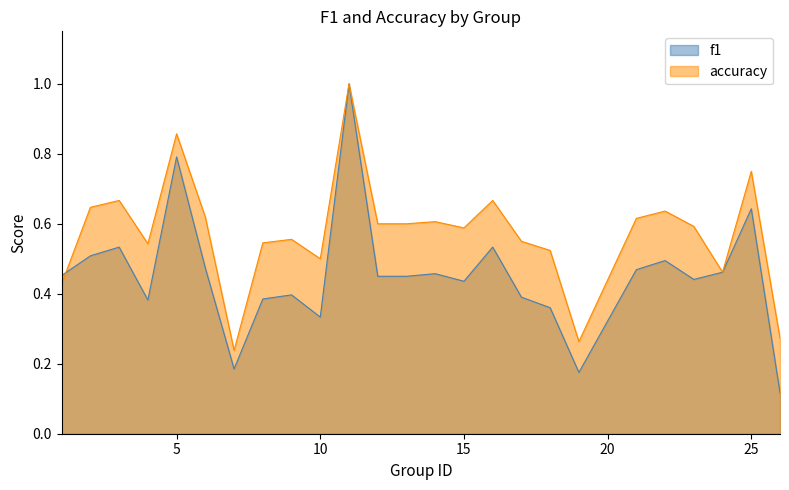

Between 3 and 11, which series saw the biggest shift?

f1